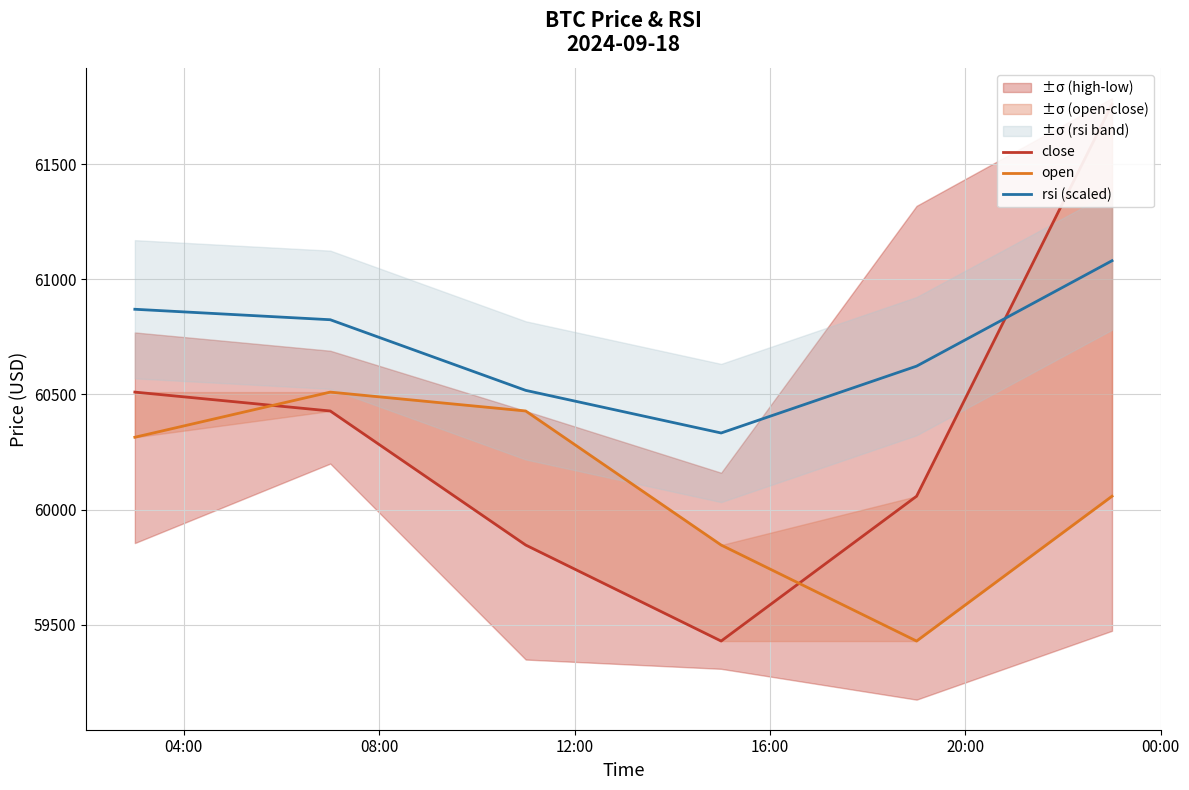

Rank the categories by open value from highest to lowest.

08:00, 12:00, 04:00, 00:00, 16:00, 20:00